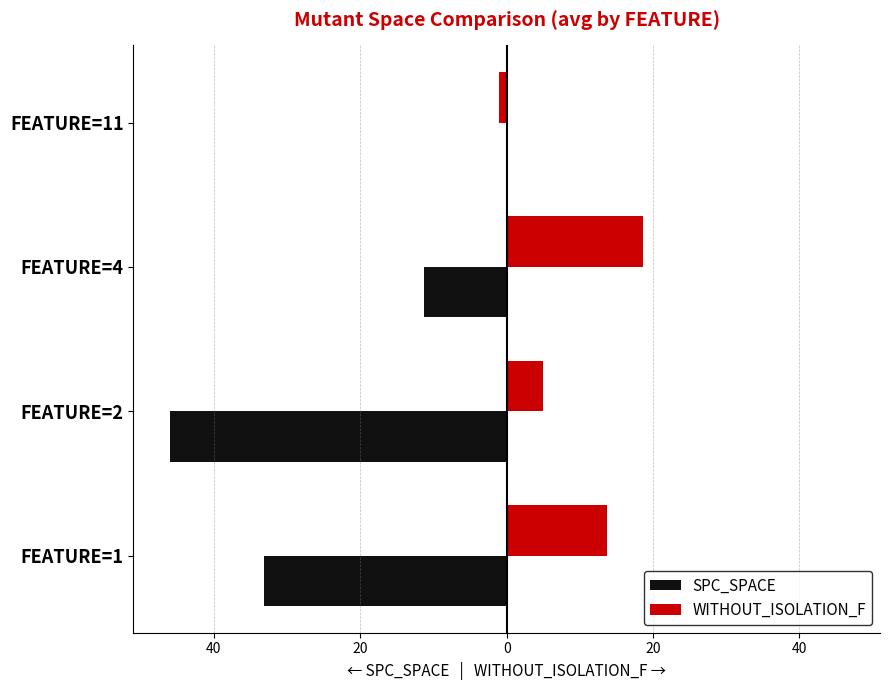

What is the smallest value displayed?

-46.0